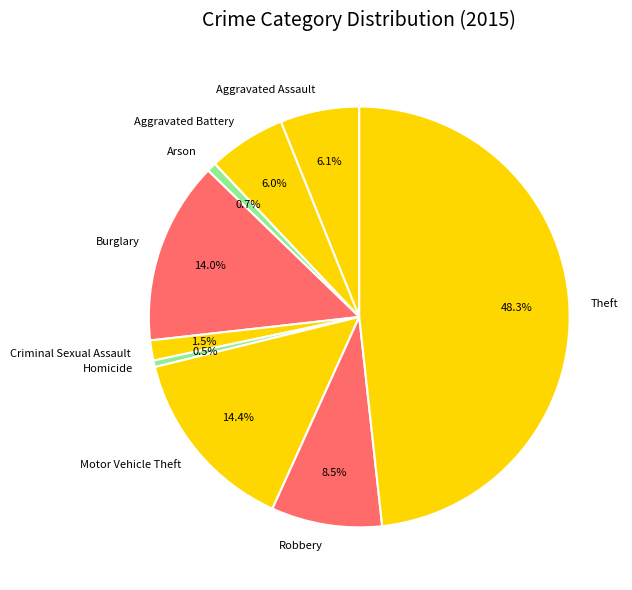

Approximately how many times larger is the value at Arson compared to Homicide?

1.4